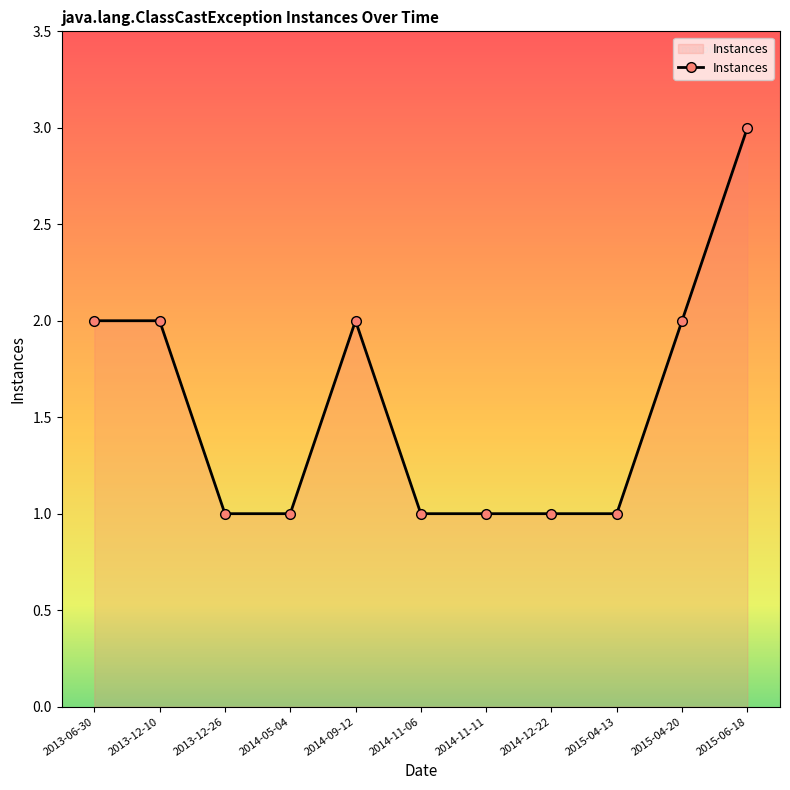

Count the number of categories in the chart.

11